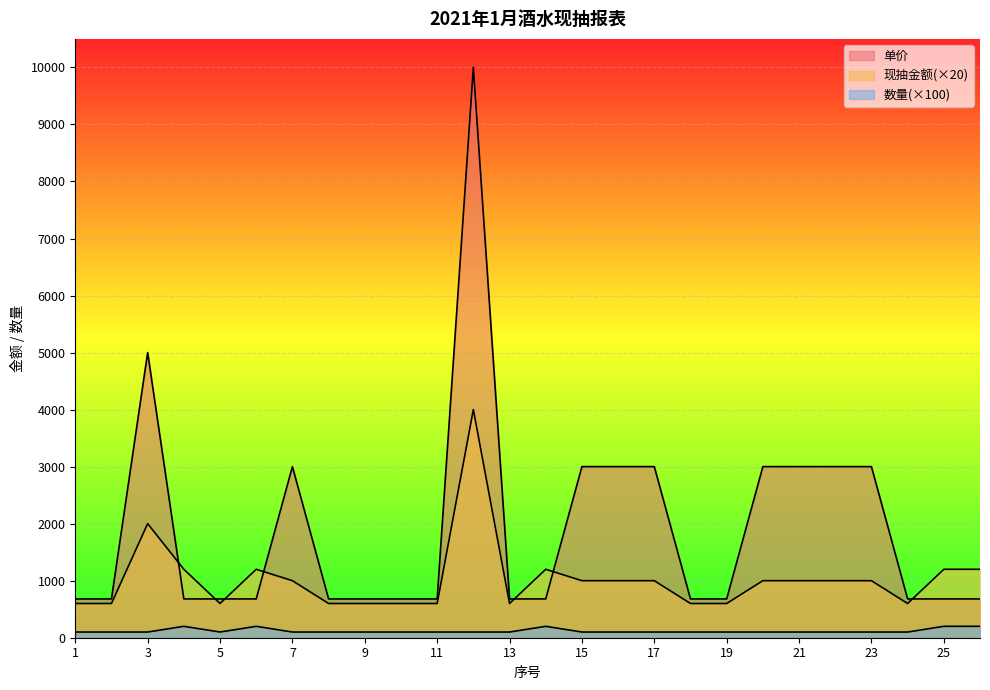

At 22, list the series in order from largest to smallest.

单价, 现抽金额, 数量